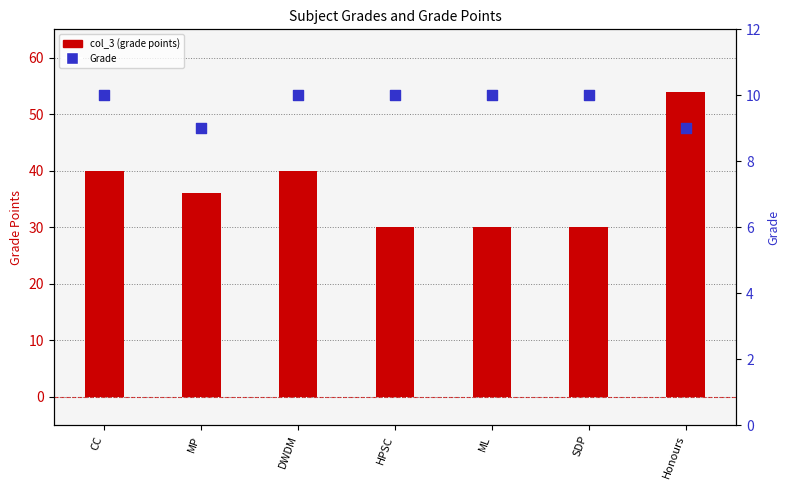

Is the value of col_3 (grade points) at SDP greater than the value of Grade at MP?

Yes